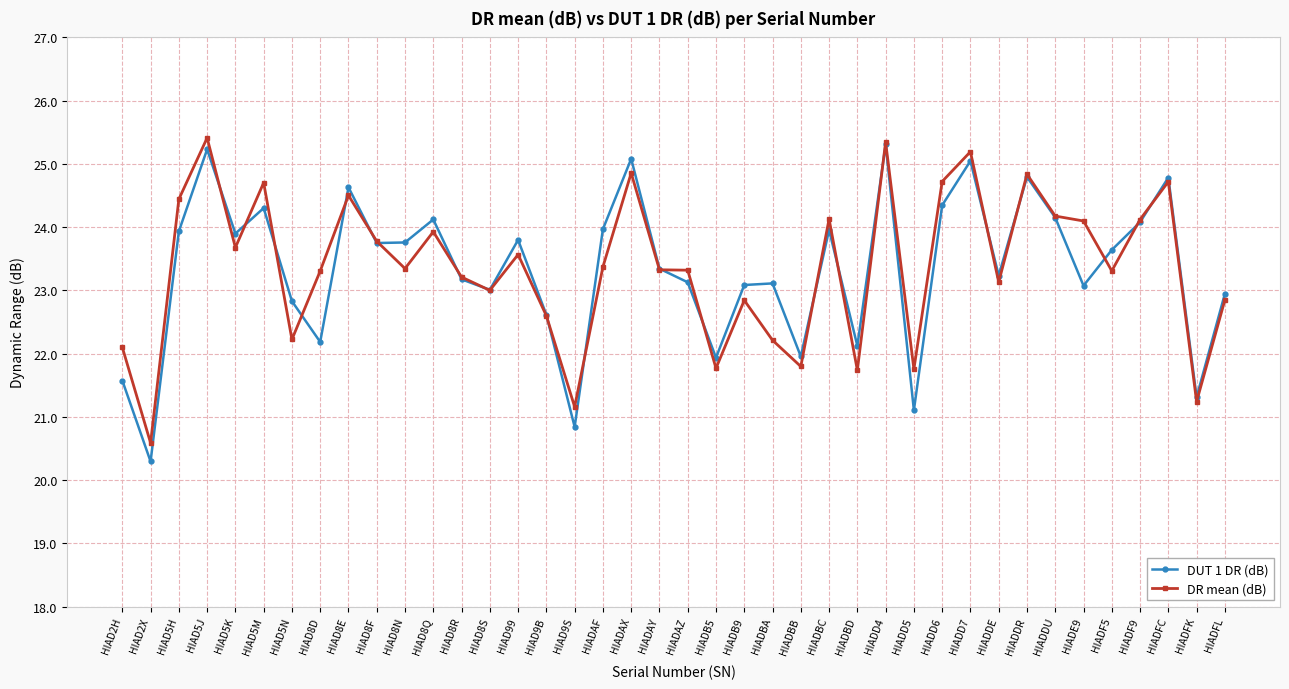

How many categories are shown in the chart?

40